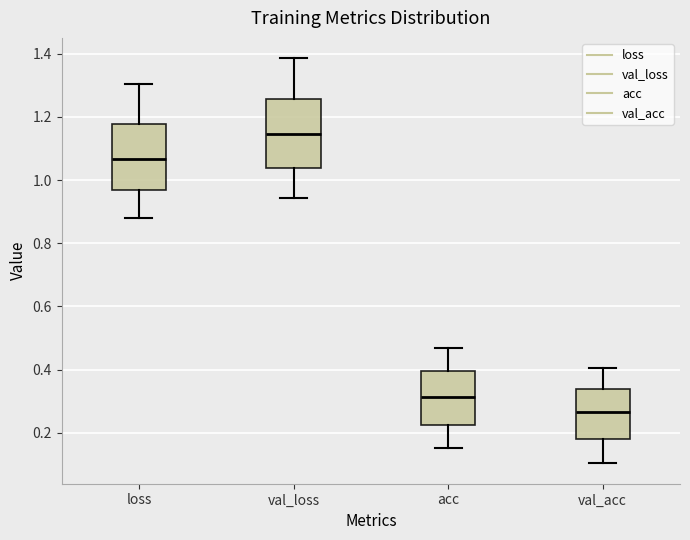

Reading left to right, read every box against the y-axis: the position of its median line, the range the box covers, and the ends of its whiskers. The values are not printed on the chart, so give them approximately, as read against the axis.

loss: median 1.06, box 0.96 to 1.18, whiskers 0.88 to 1.30
val_loss: median 1.14, box 1.04 to 1.26, whiskers 0.94 to 1.38
acc: median 0.32, box 0.22 to 0.40, whiskers 0.16 to 0.46
val_acc: median 0.26, box 0.18 to 0.34, whiskers 0.10 to 0.40